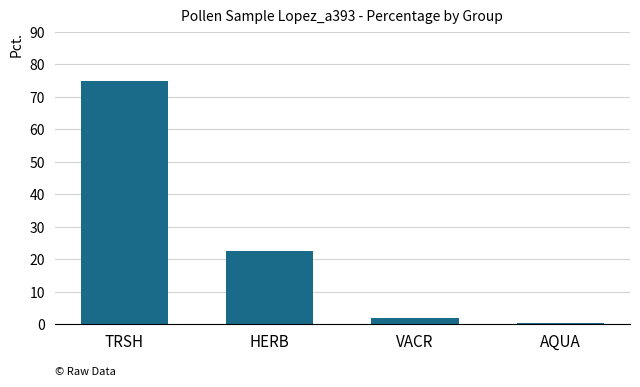

How many series are shown in this chart?

1